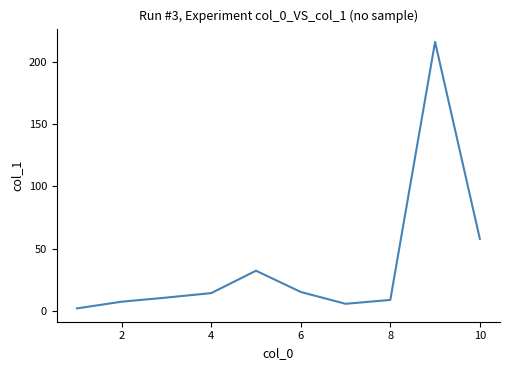

What is the greatest value displayed?

216.2